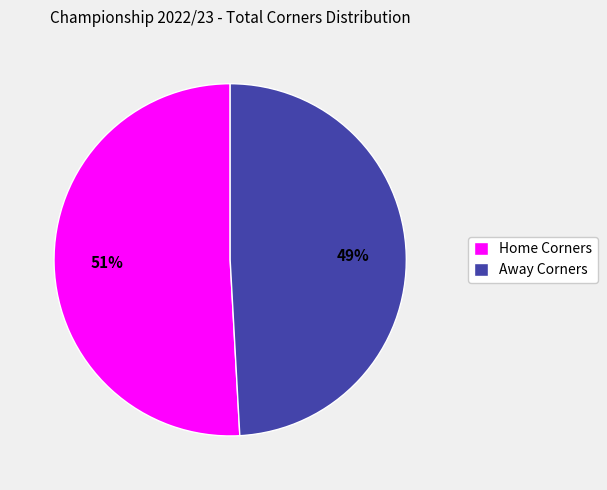

Combined, do Away Corners and Home Corners account for over 50%?

Yes